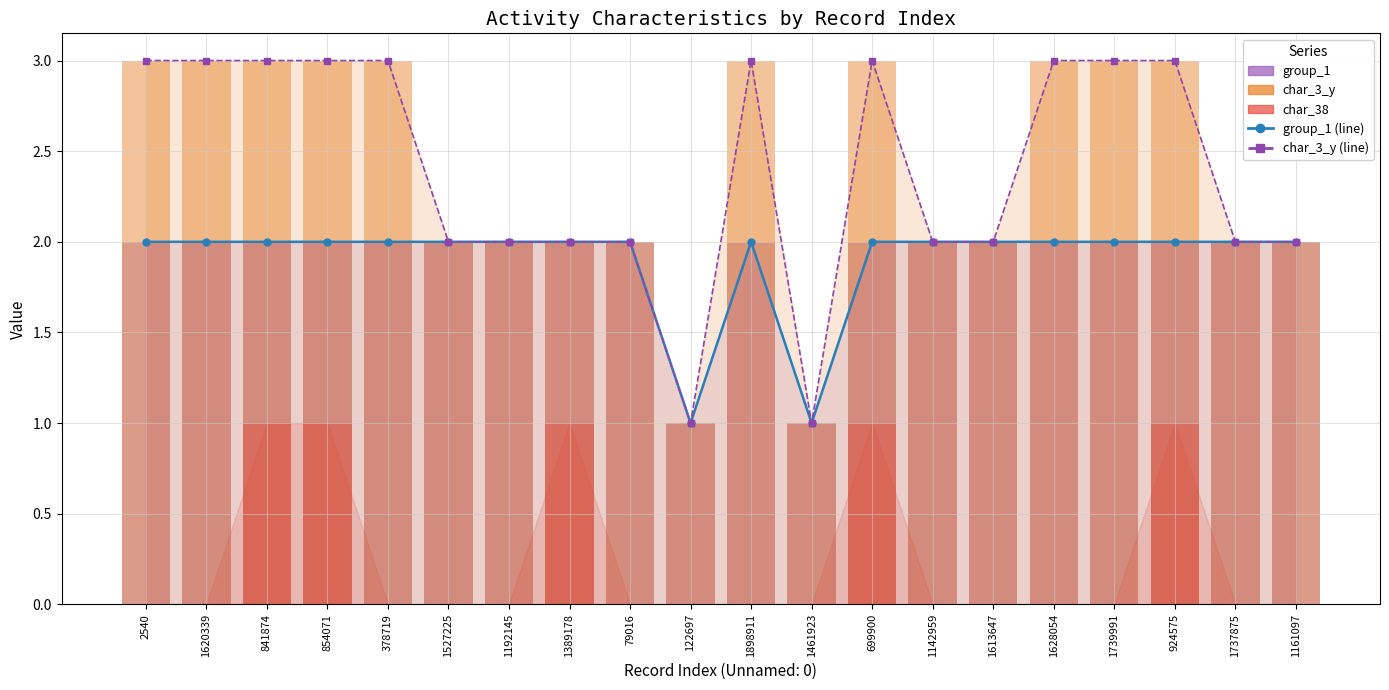

Count the char_3_y (line) values in the range 2 to 3.

18